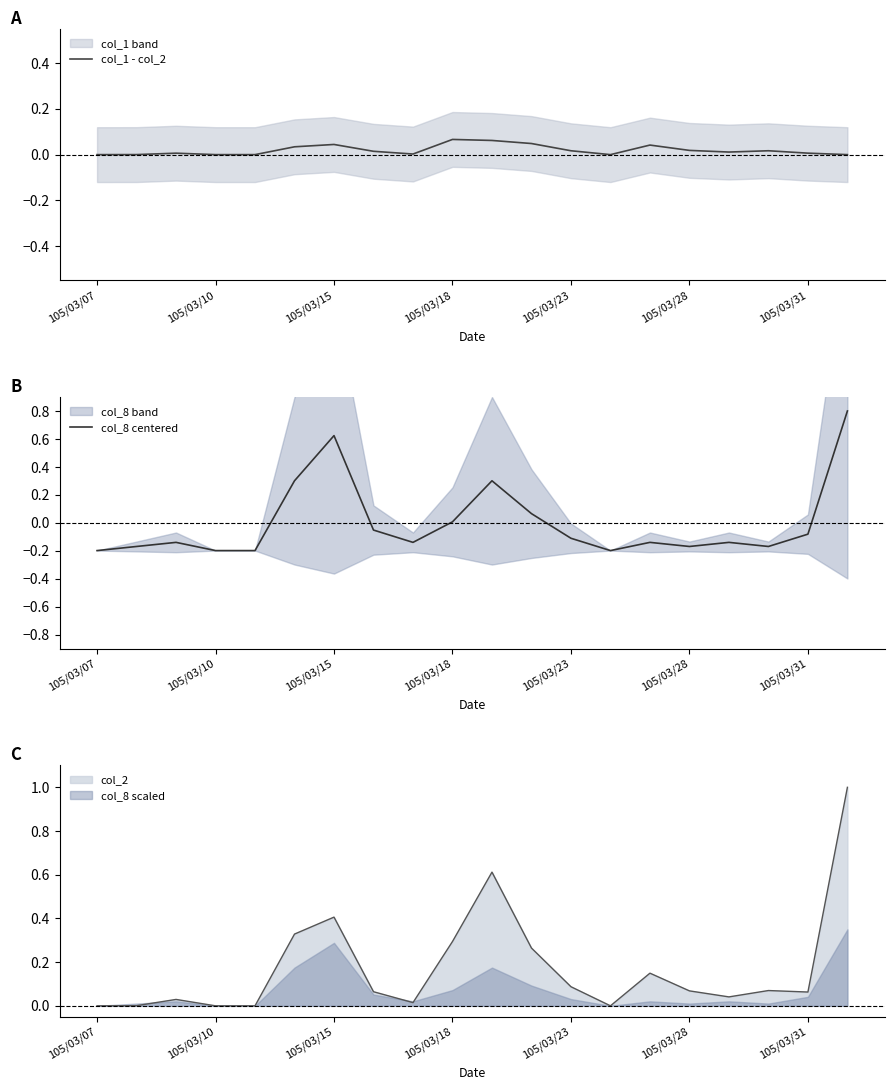

Which category has the lowest value in the col_1 - col_2 series?

105/03/07